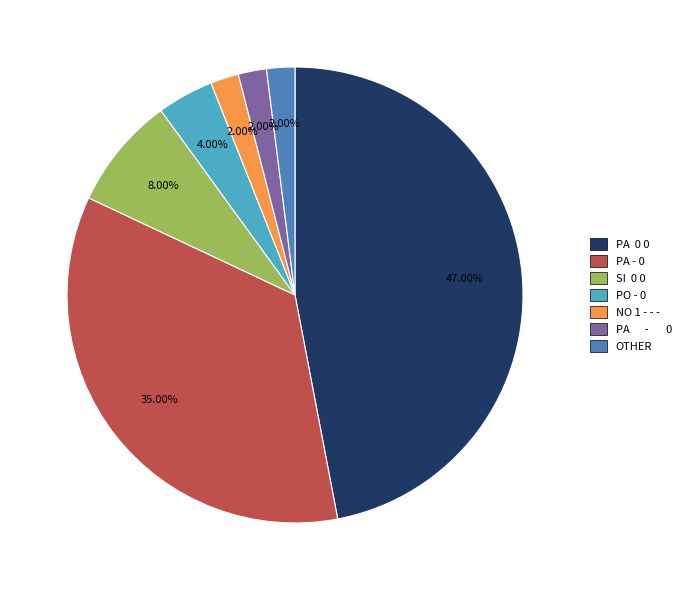

Does any single category account for the majority?

No